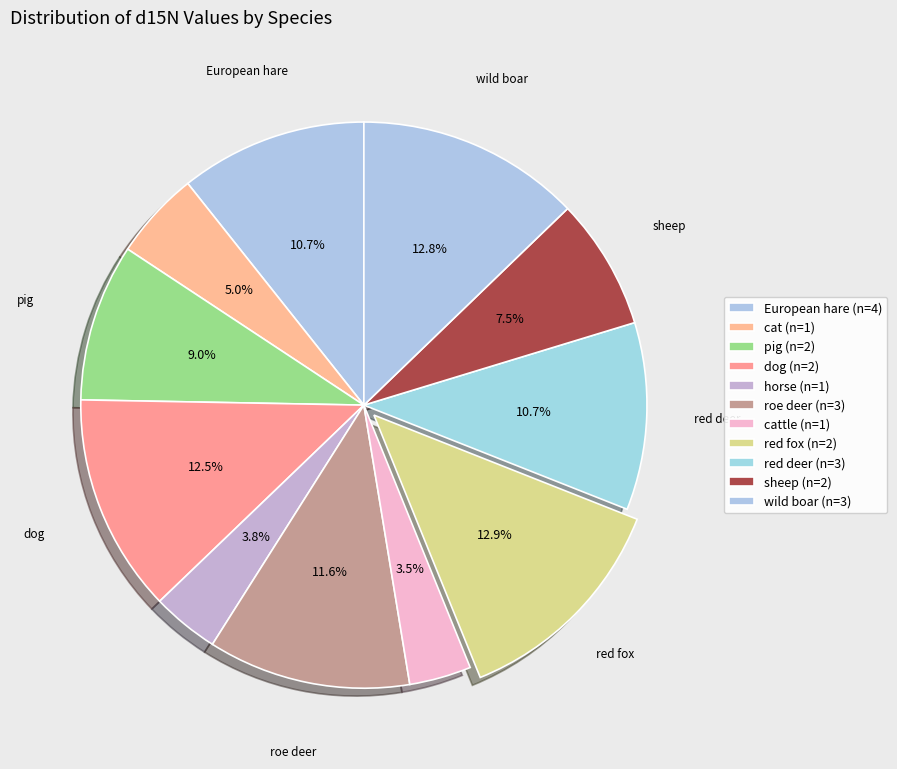

How many segments does this pie chart have?

11